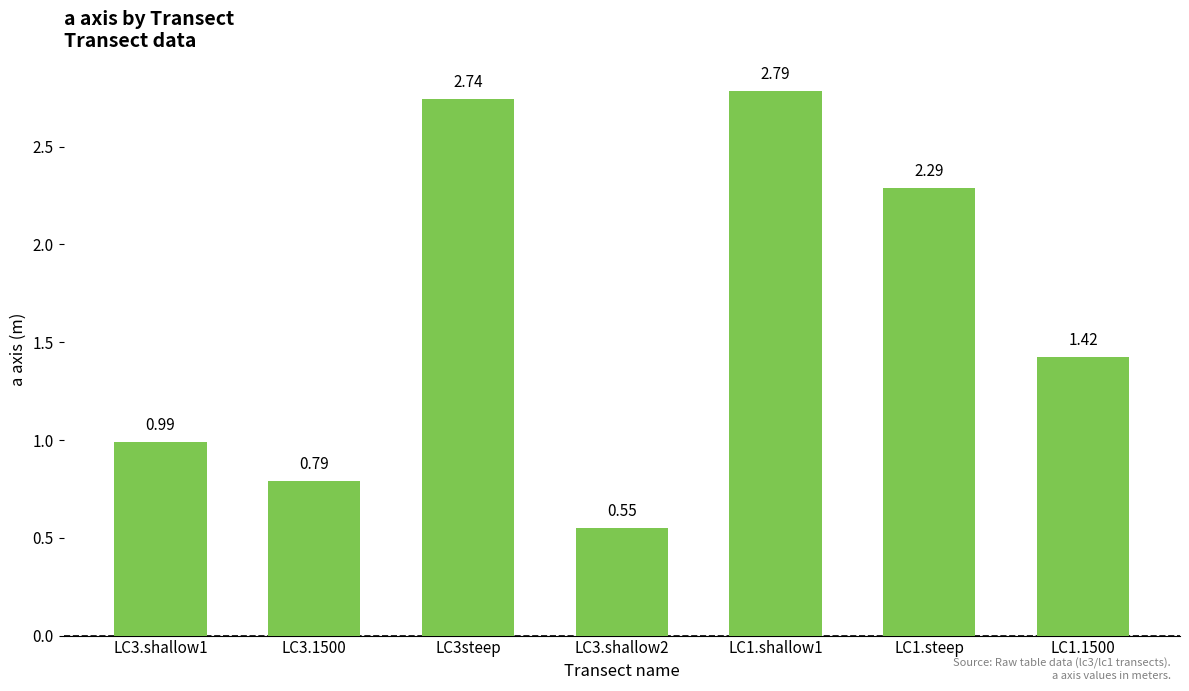

List the labels in order of value, smallest first.

LC3.shallow2, LC3.1500, LC3.shallow1, LC1.1500, LC1.steep, LC3steep, LC1.shallow1